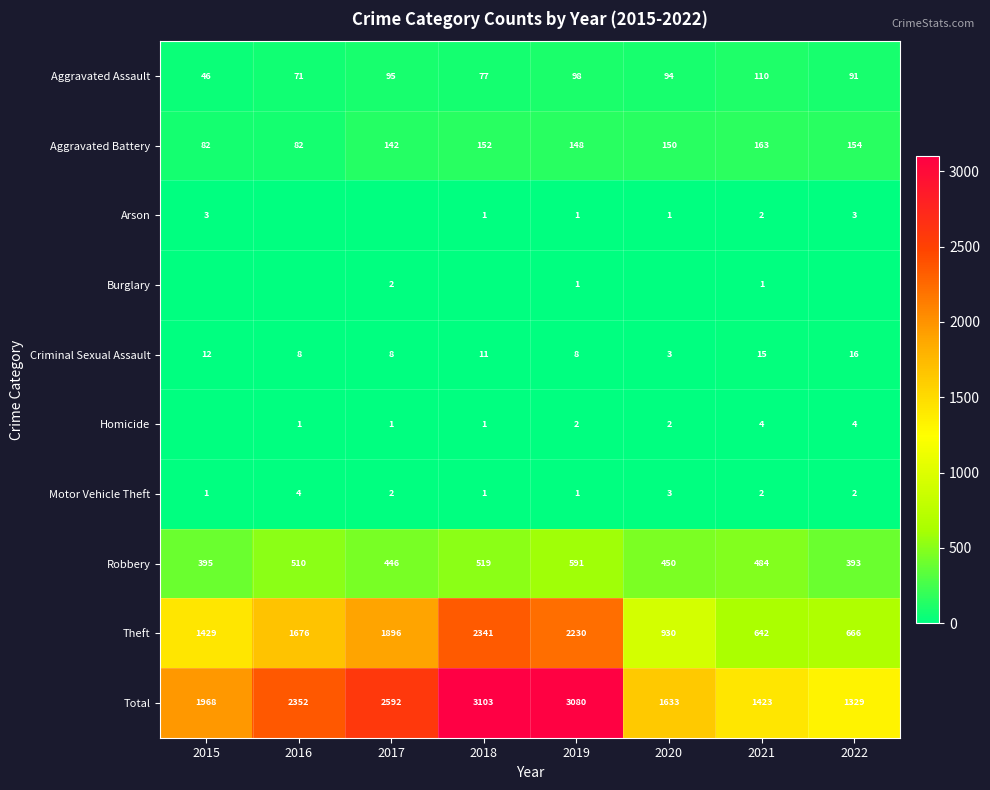

What is the average value of the Aggravated Assault series?

85